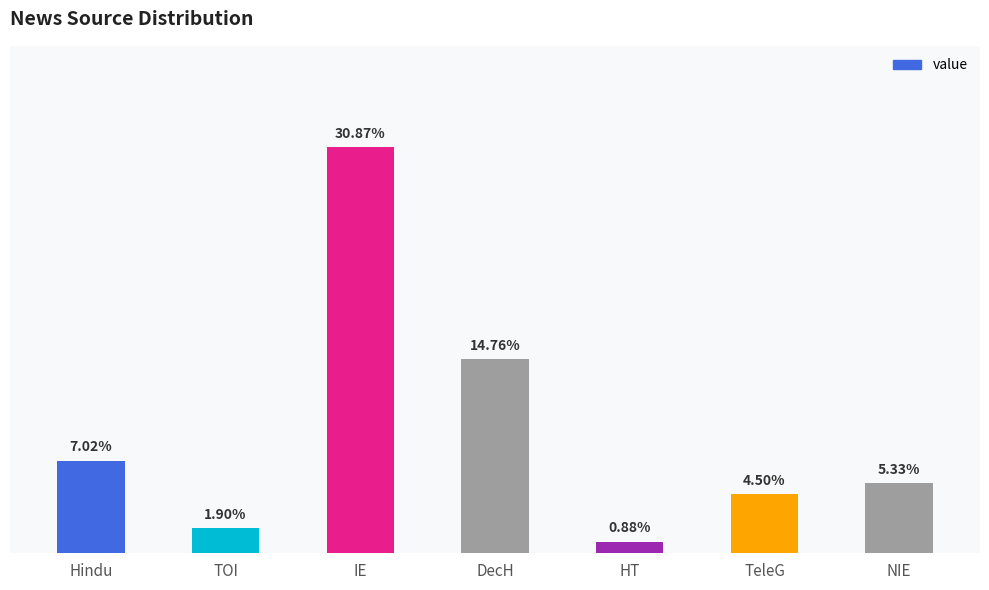

Does the chart contain any negative values?

No